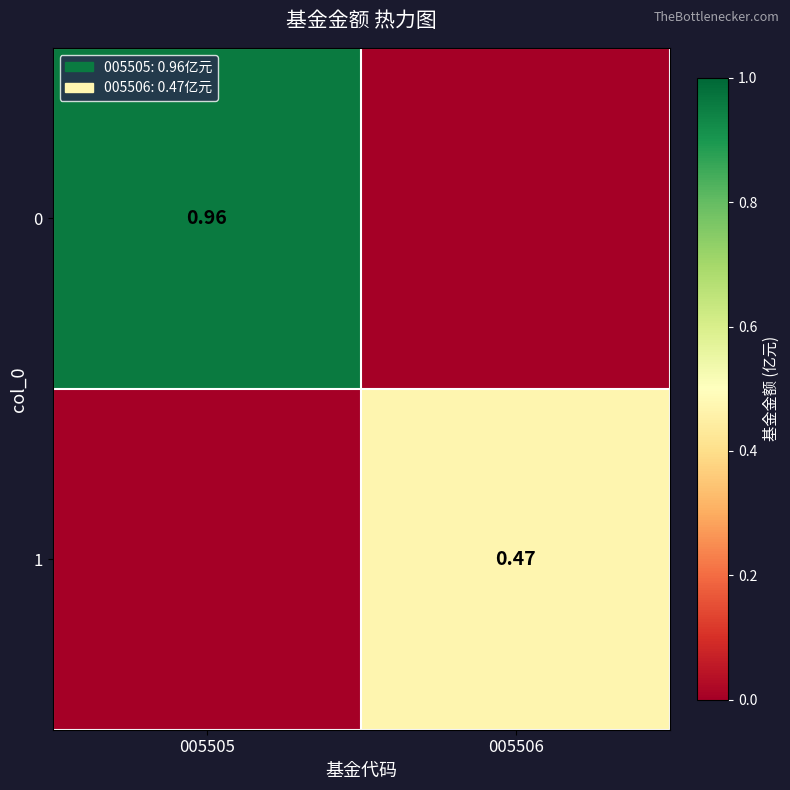

What is the average value of the 1 series?

0.2